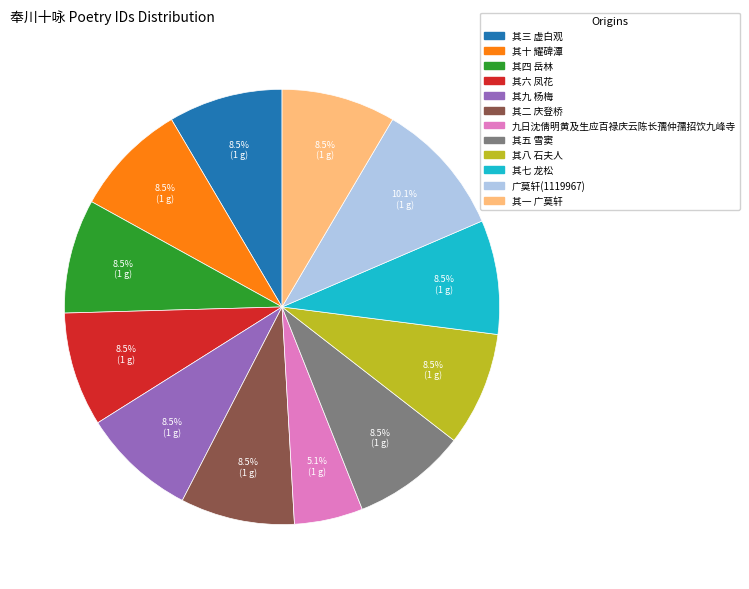

Which slice is the largest?

广莫轩(1119967)